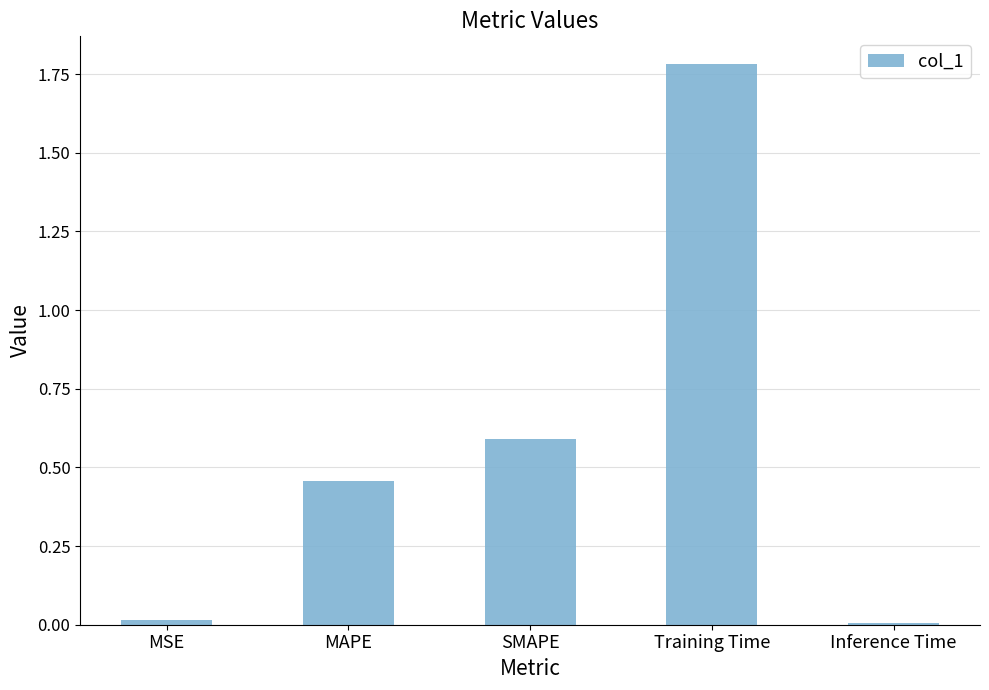

Is it true that the value at Inference Time is 0.0?

True